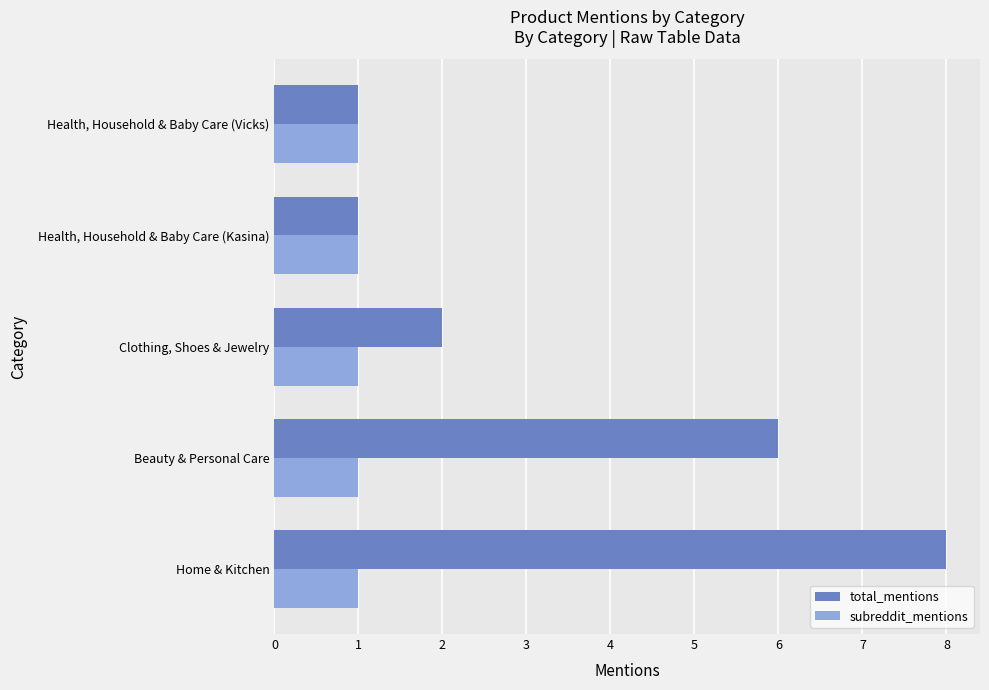

Which series has the widest spread of values?

total_mentions